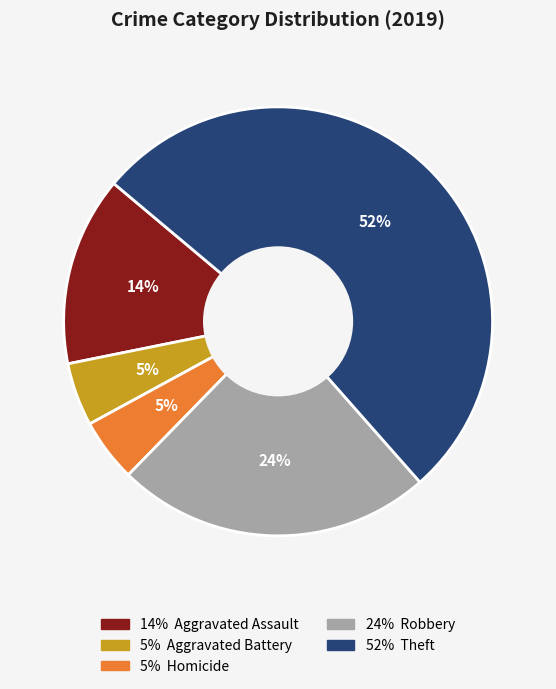

To the nearest percent, what is the average slice percentage?

20%